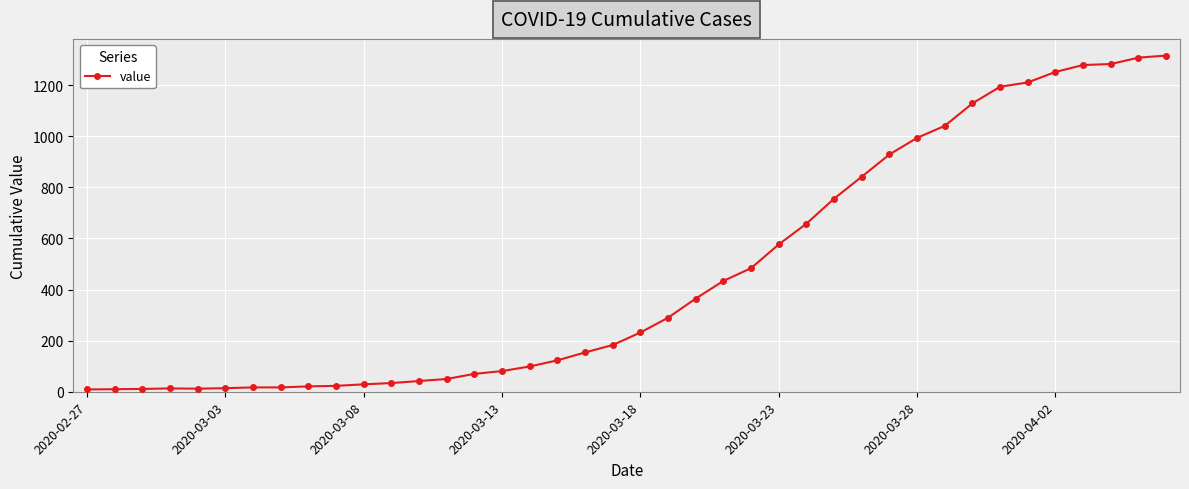

What is the average value?

465